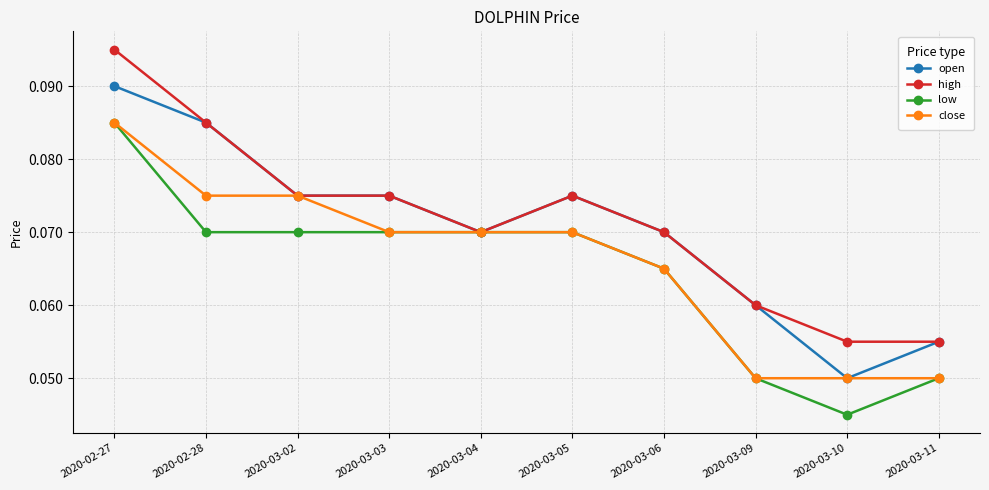

Which series changed the most between 2020-03-02 and 2020-03-06?

close